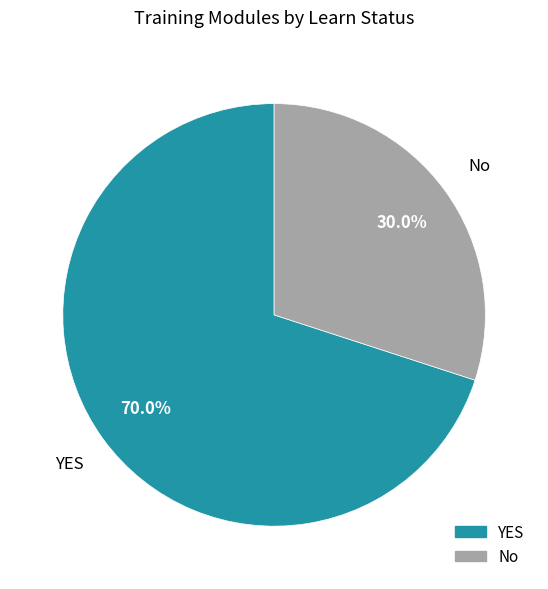

Which category has the smallest portion of the pie?

No